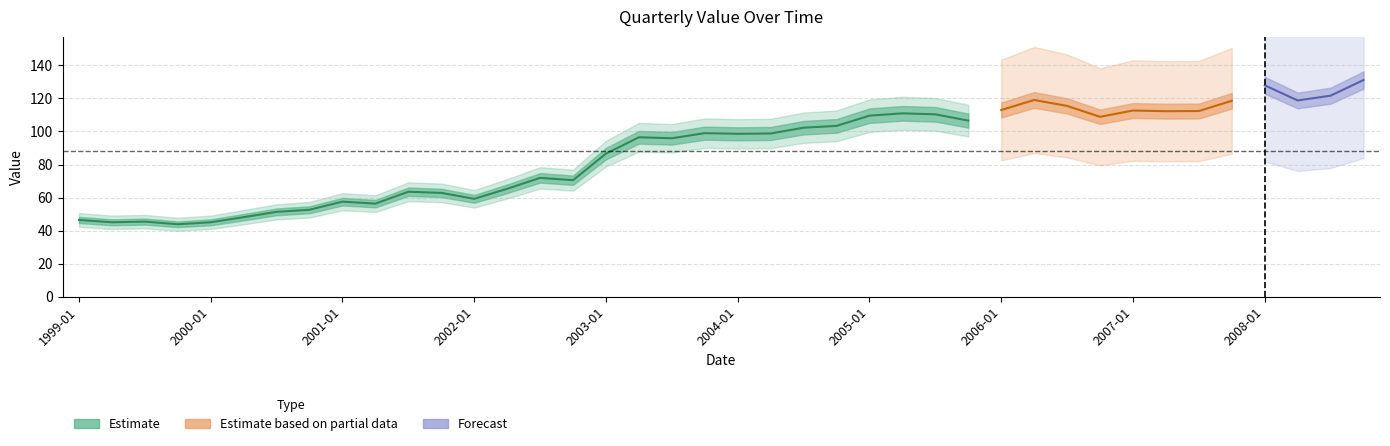

How many data points are less than 98?

19